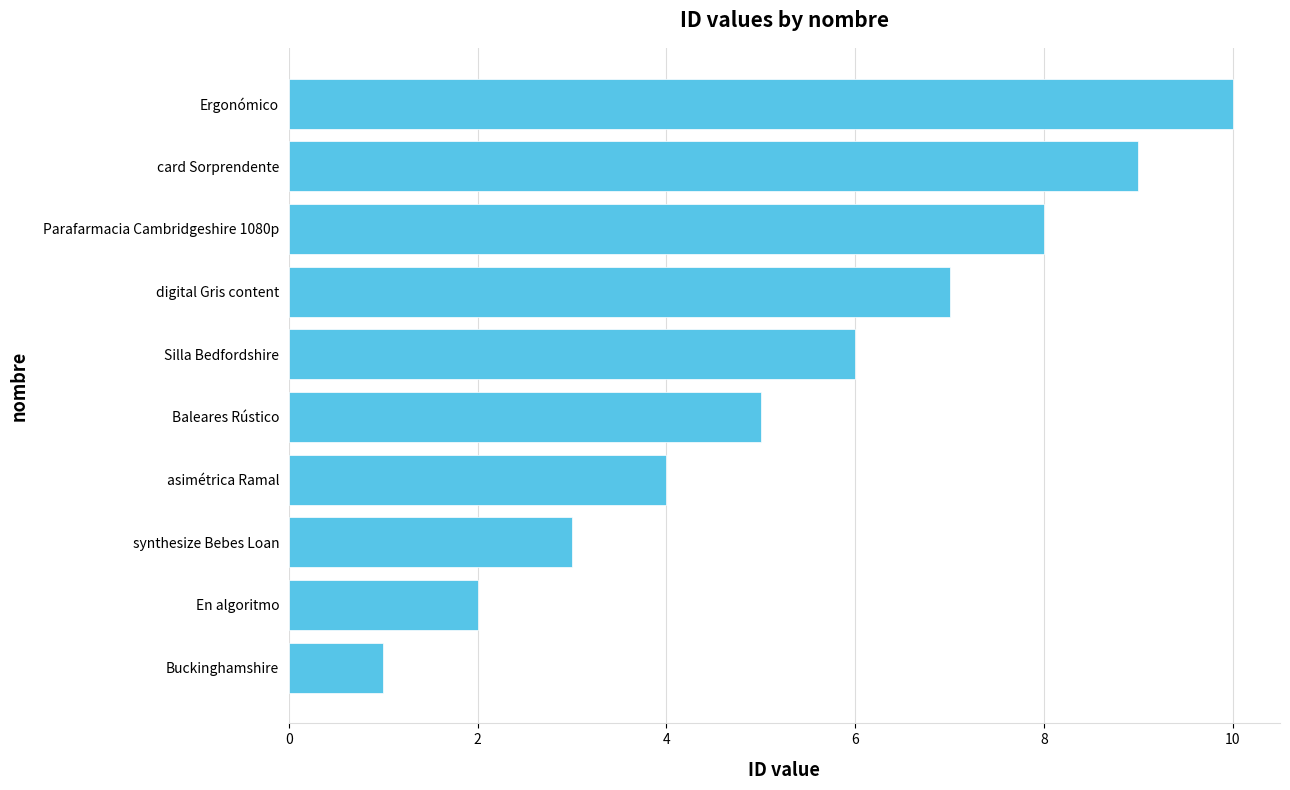

Where is the data nearest to the value 5?

Baleares Rústico